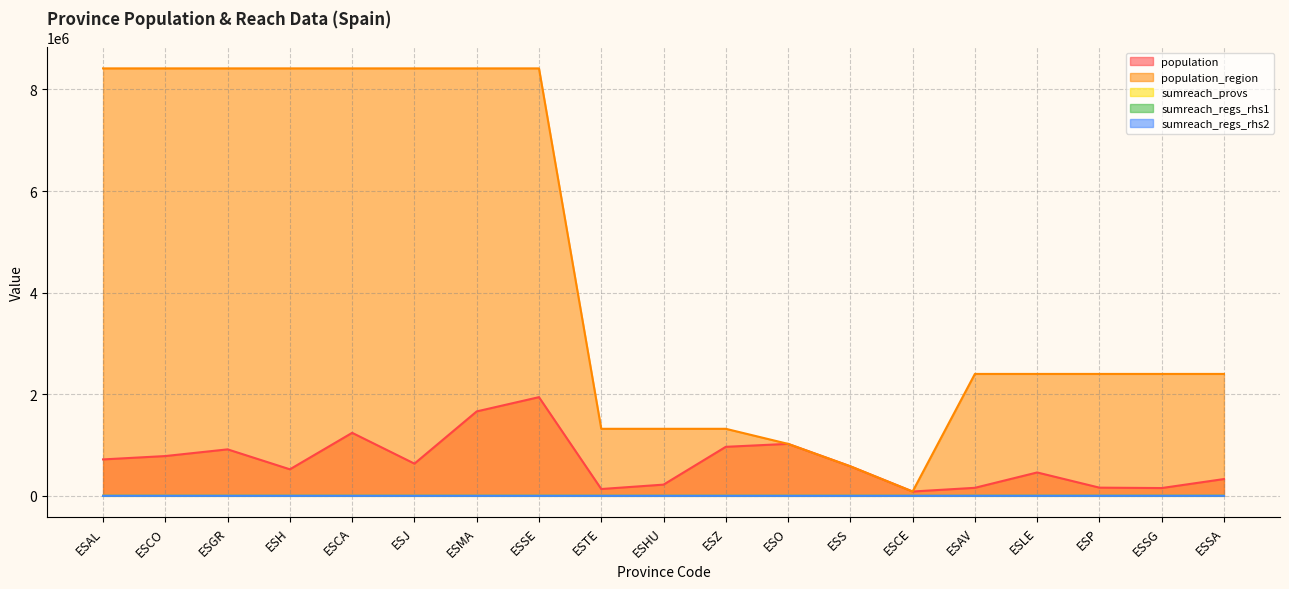

How many data points in population are above 581078?

9